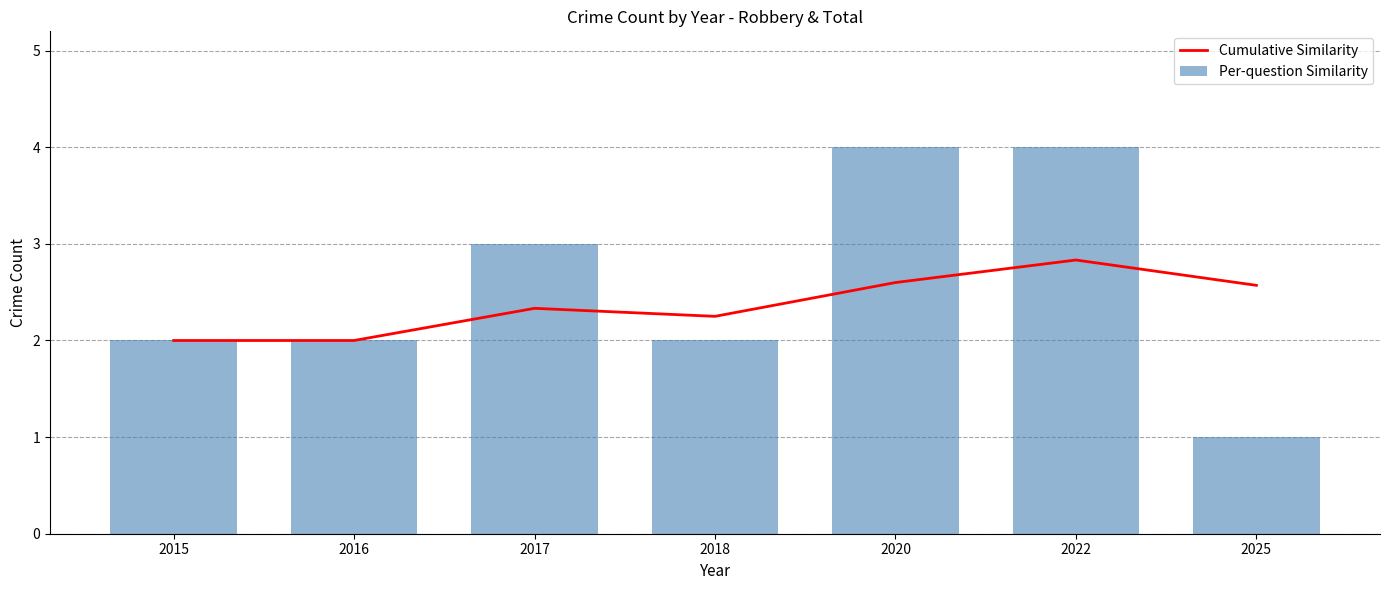

How many data points in Per-question Similarity are less than 2?

1